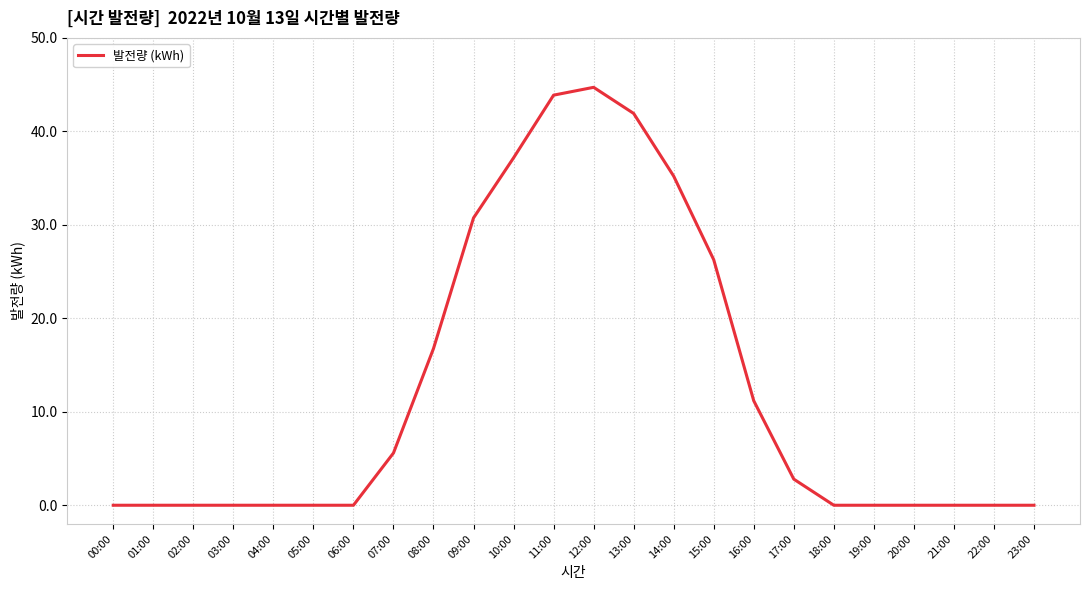

At which category does the chart reach its peak across all series?

12:00